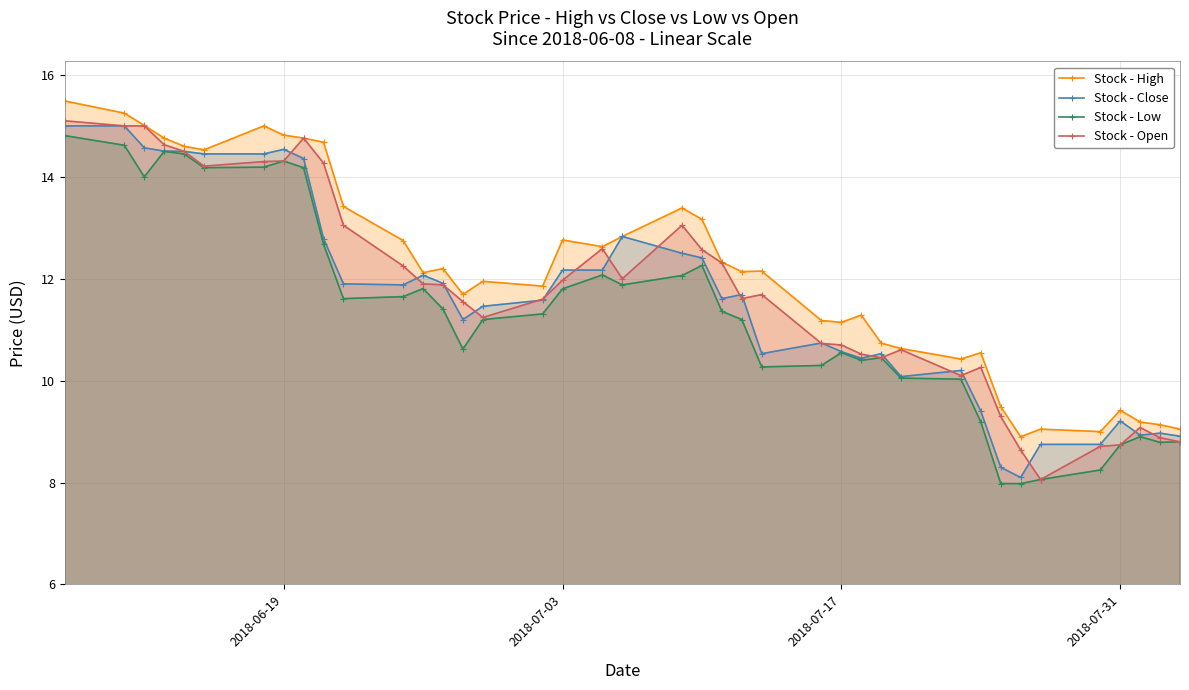

What is the minimum value for Stock - Close?

8.1